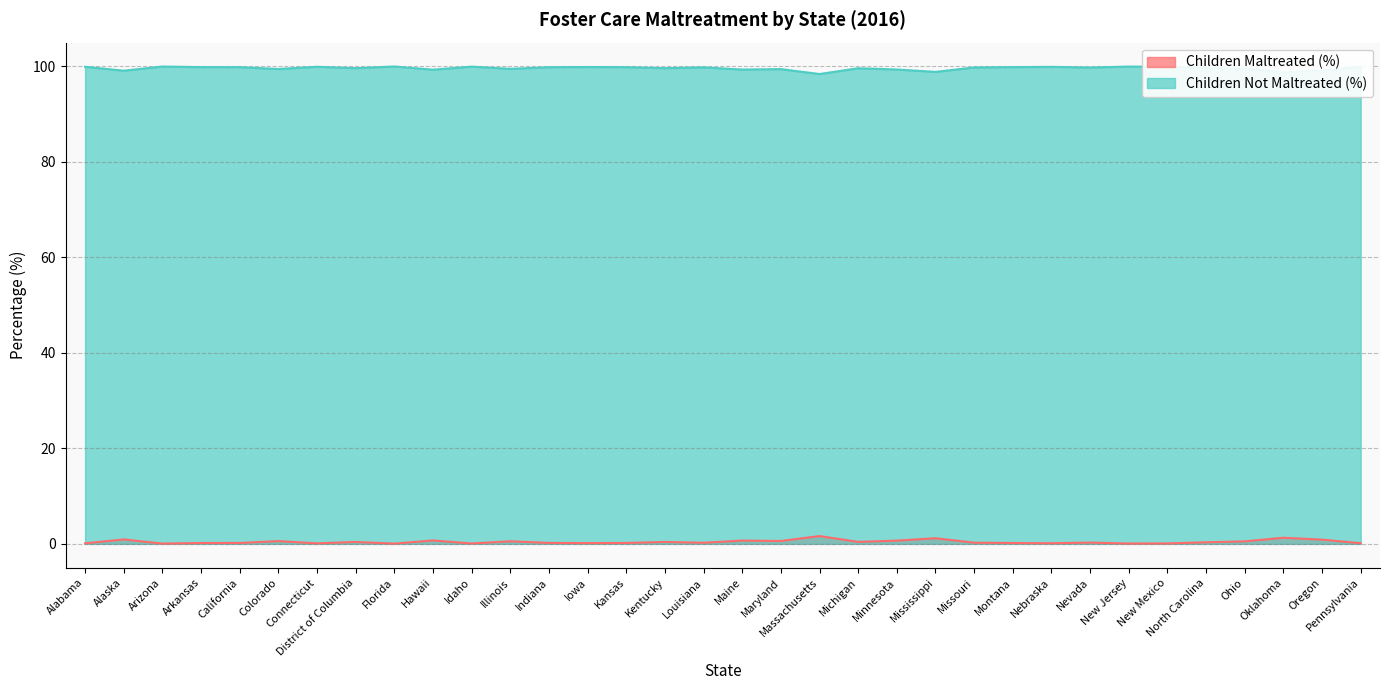

The Children Not Maltreated (%) series shows 165.7 at Kansas. True or false?

False